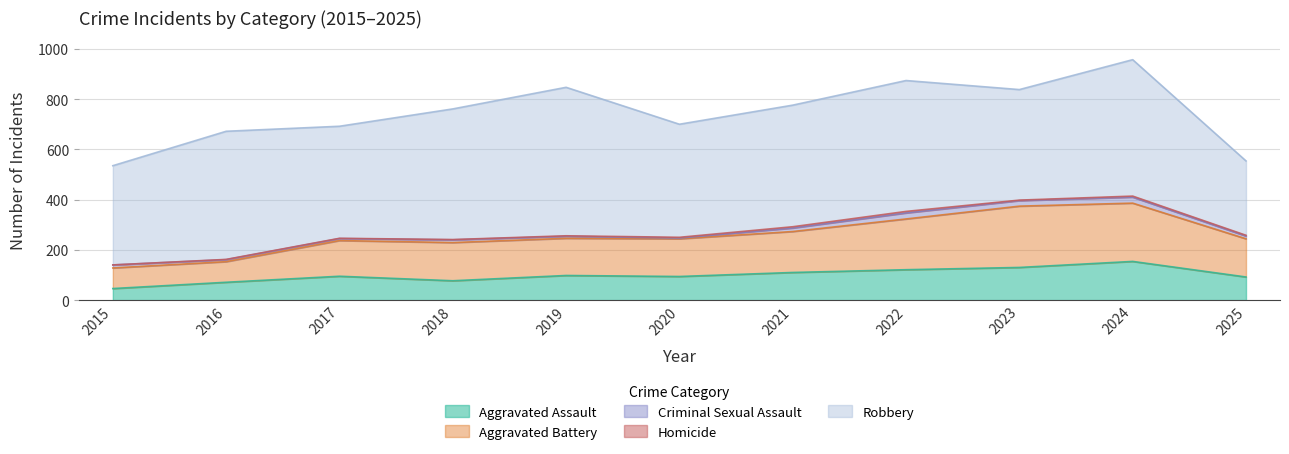

Reading right to left, transcribe all the data shown in this chart.

Aggravated Assault: 2025=92	2024=154	2023=130	2022=121	2021=110	2020=94	2019=98	2018=77	2017=95	2016=71	2015=46
Aggravated Battery: 2025=152	2024=232	2023=244	2022=202	2021=163	2020=150	2019=148	2018=152	2017=142	2016=82	2015=82
Criminal Sexual Assault: 2025=11	2024=24	2023=22	2022=24	2021=14	2020=3	2019=8	2018=11	2017=8	2016=8	2015=12
Homicide: 2025=3	2024=4	2023=2	2022=6	2021=5	2020=3	2019=2	2018=1	2017=1	2016=1	2015=0
Robbery: 2025=296	2024=543	2023=440	2022=521	2021=484	2020=450	2019=591	2018=520	2017=446	2016=510	2015=395